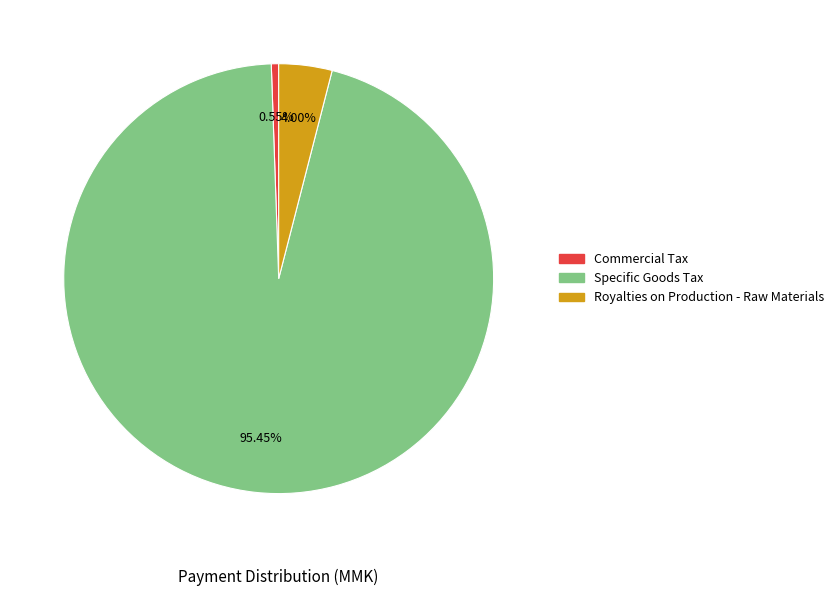

Is there a majority slice in this chart?

Yes